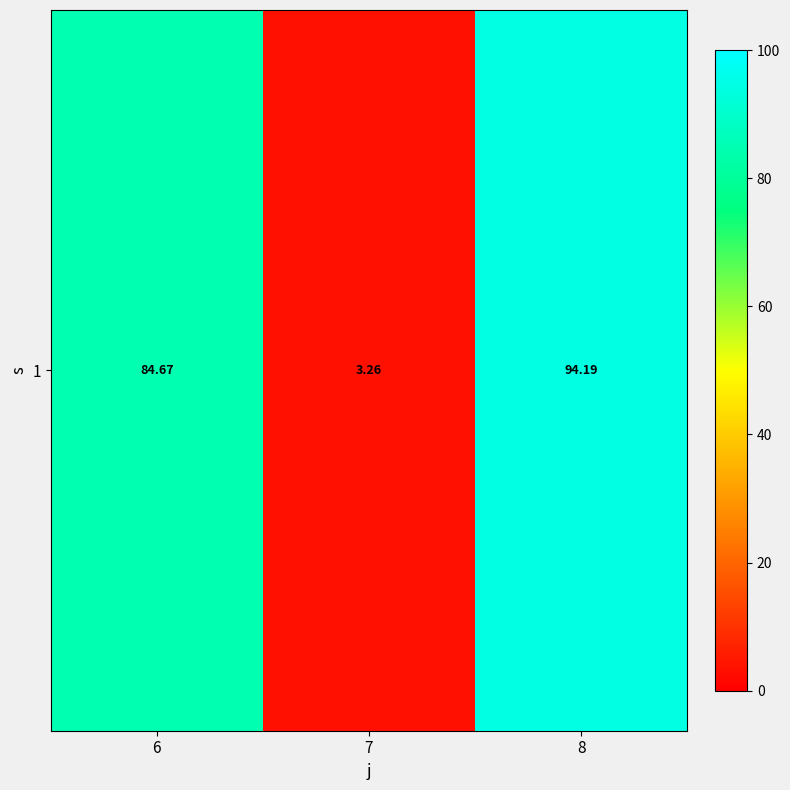

The value at 7 is 3.3. True or false?

True